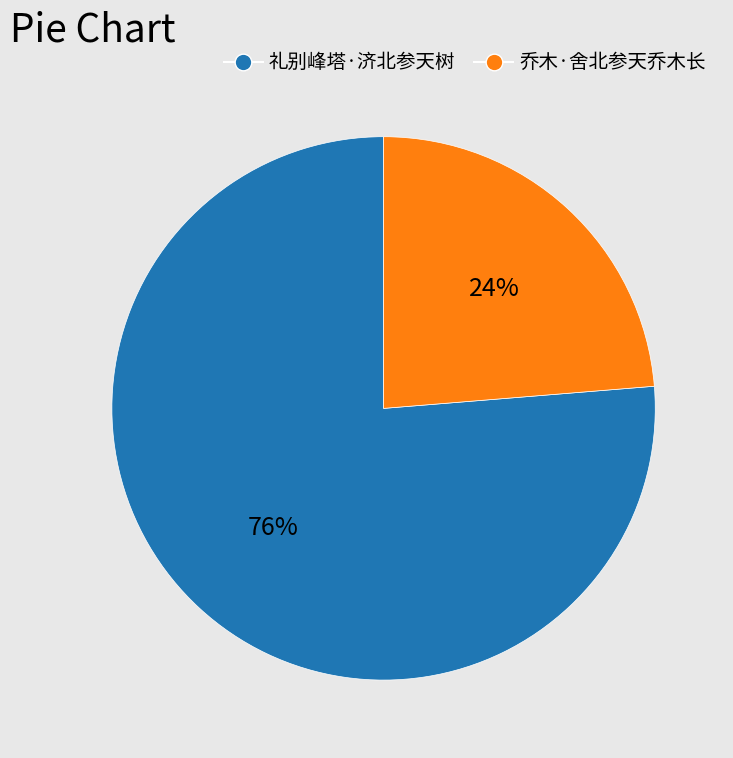

What is the ratio of the value at 礼别峰塔·济北参天树 to the value at 乔木·舍北参天乔木长?

3.2